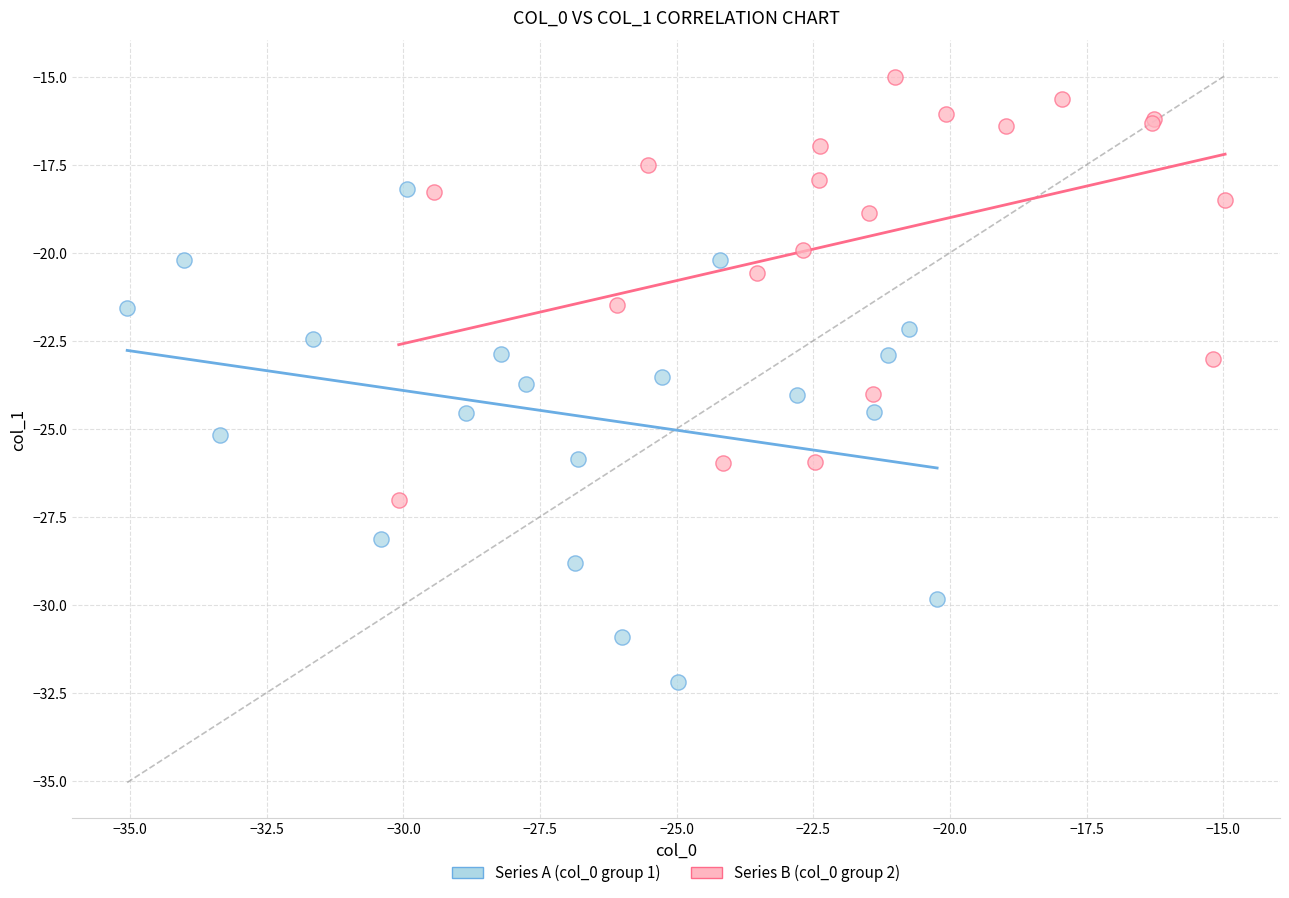

Which series contains the lowest Y value?

Series A (col_0 group 1)